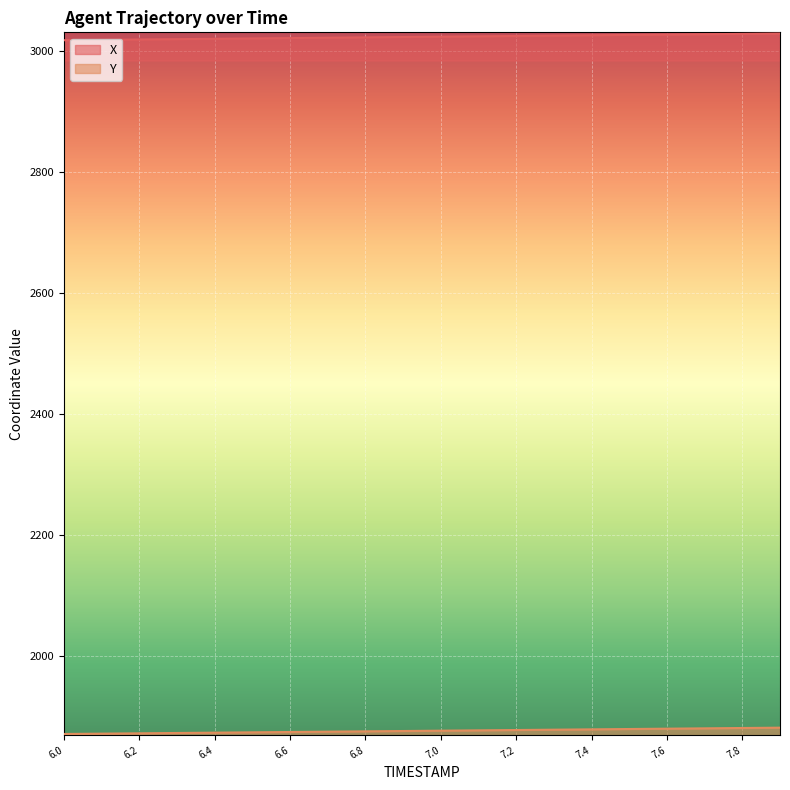

What is the smallest value displayed?

1871.8